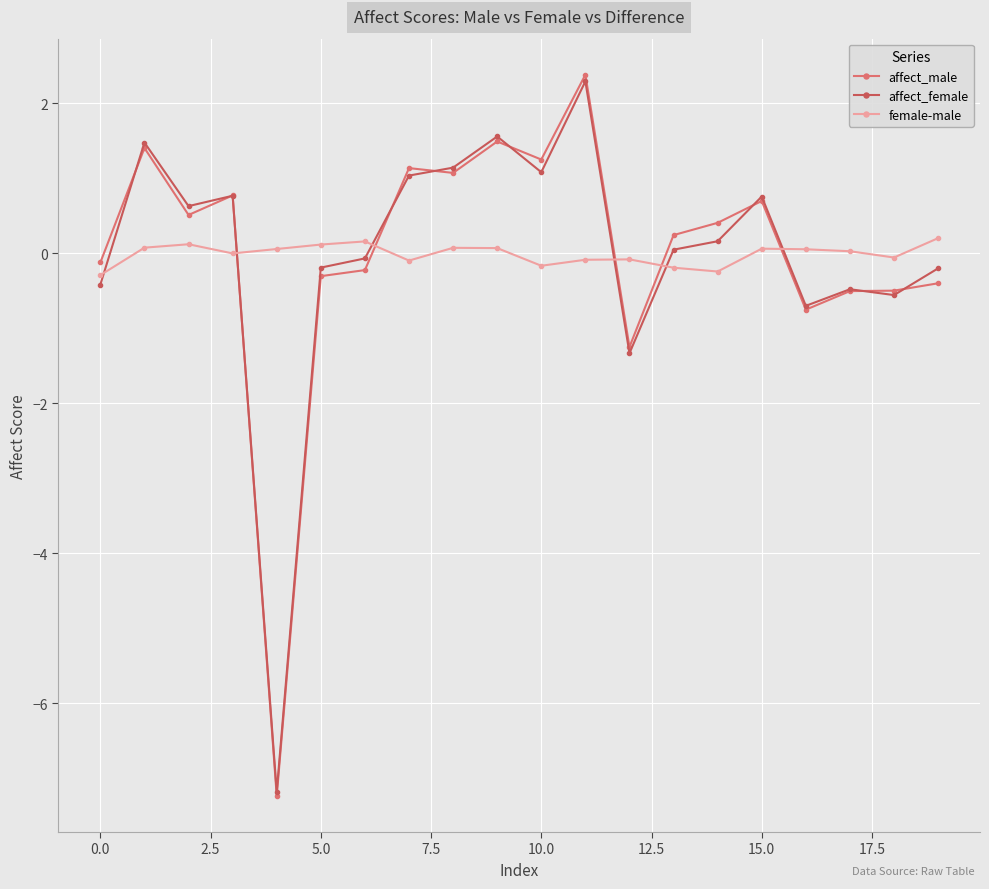

What is the lowest value of the affect_female series?

-7.2